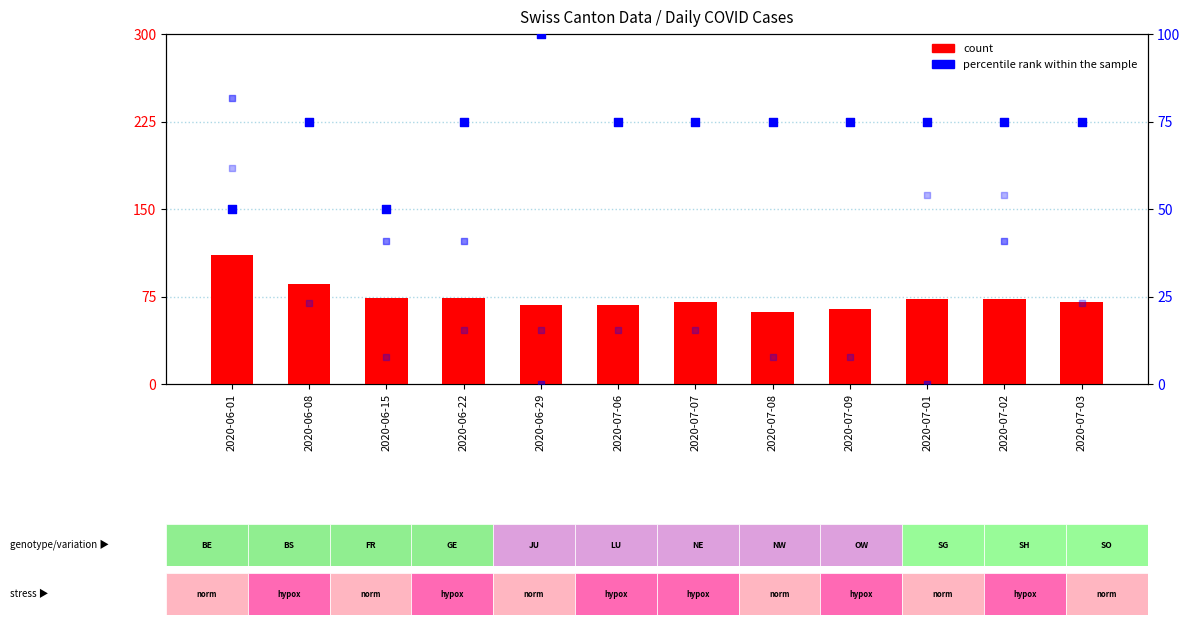

Which series reaches the minimum Y coordinate?

percentile rank within the sample